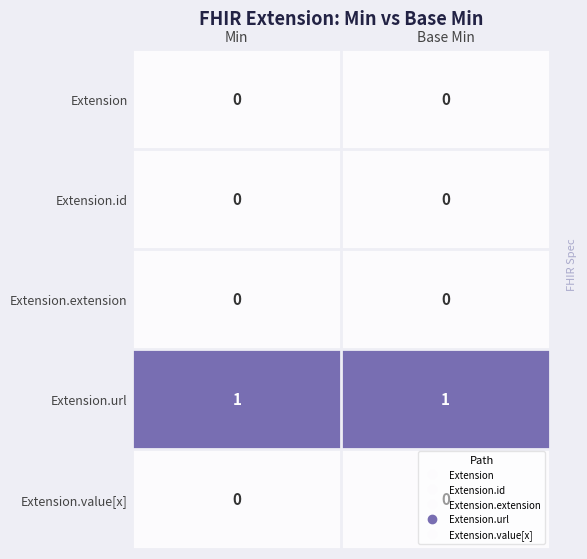

The Extension.value[x] series shows 0 at Base Min. True or false?

True